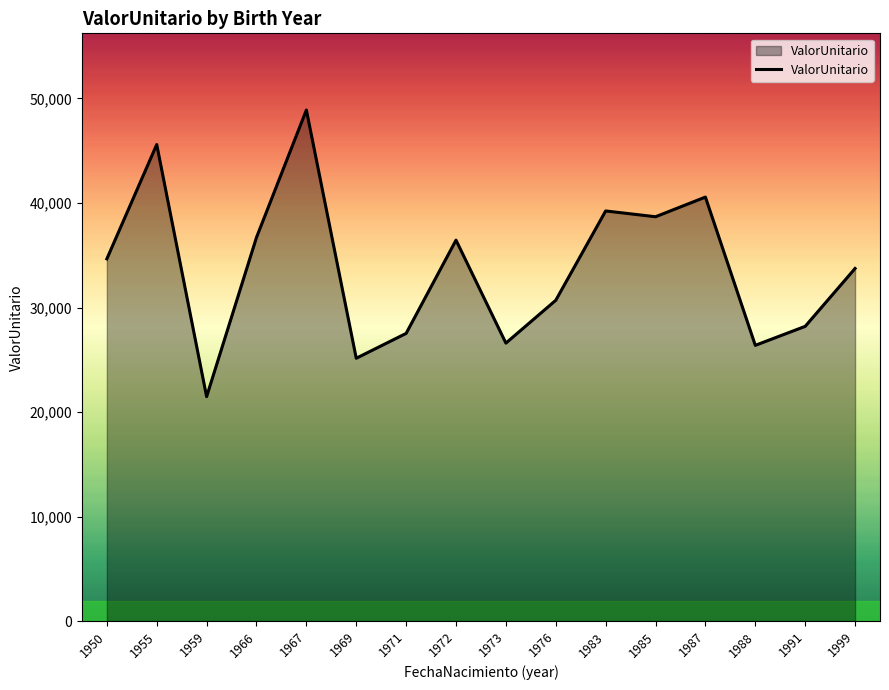

What is the difference between the second highest and second lowest values?

20448.8